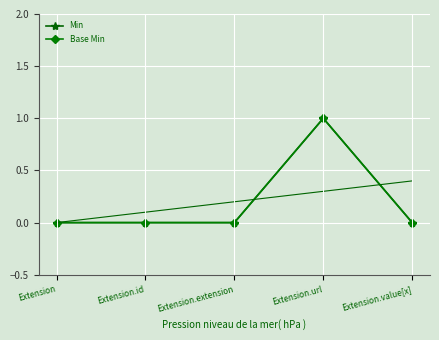

What is the label of the 3rd point from the right?

Extension.extension